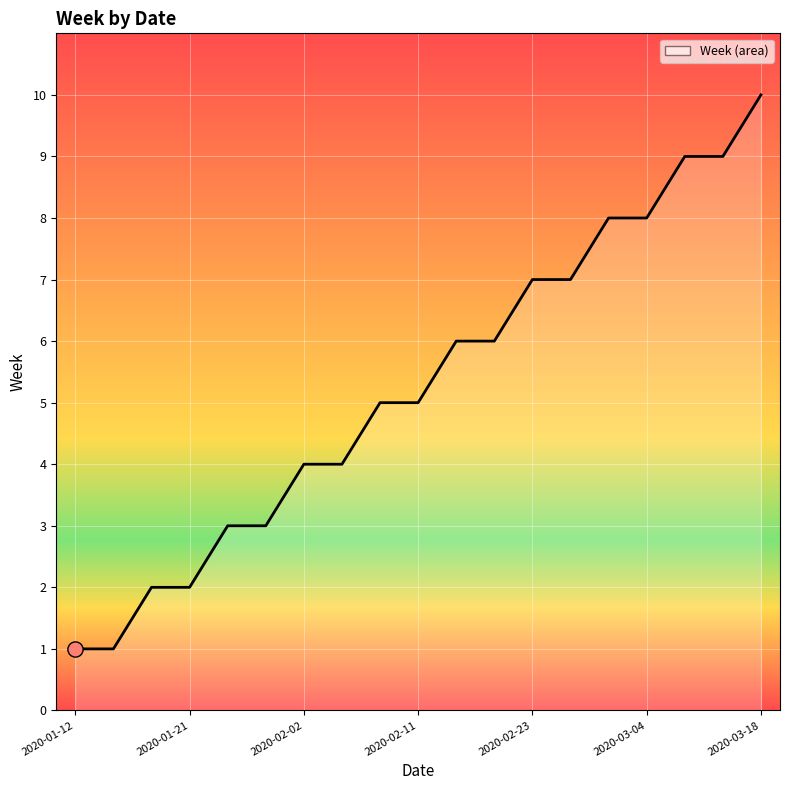

What is the maximum value shown in the chart?

10